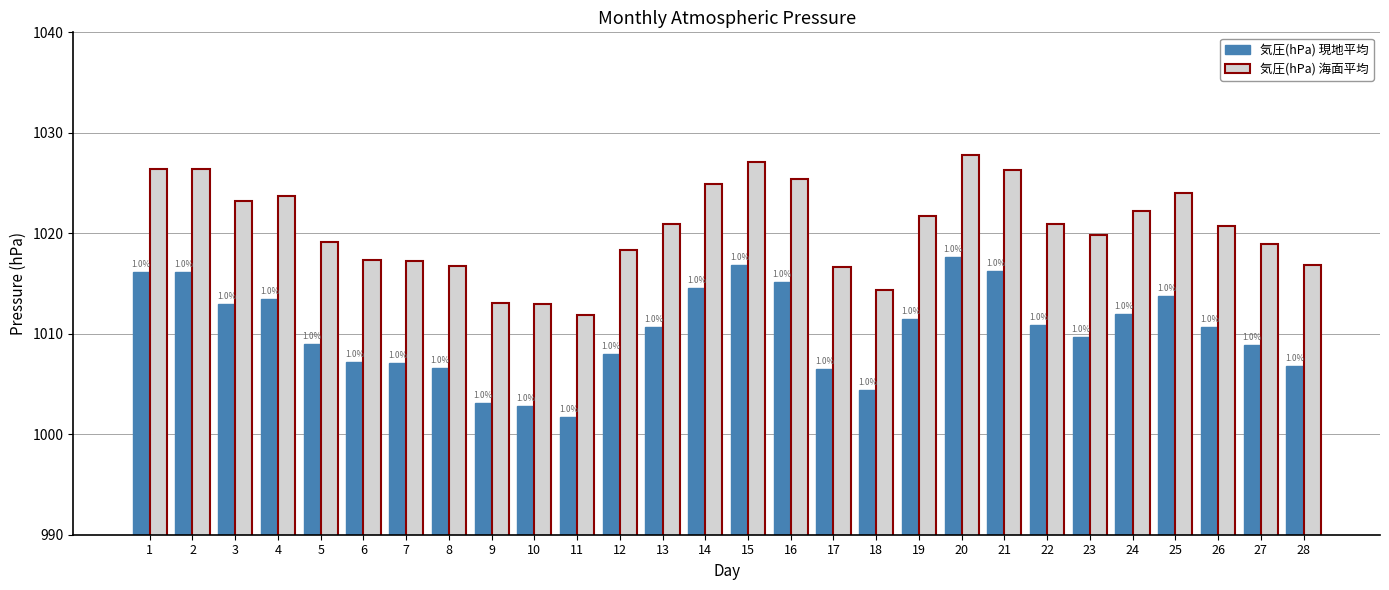

At how many categories does at least one series exceed 1023?

10